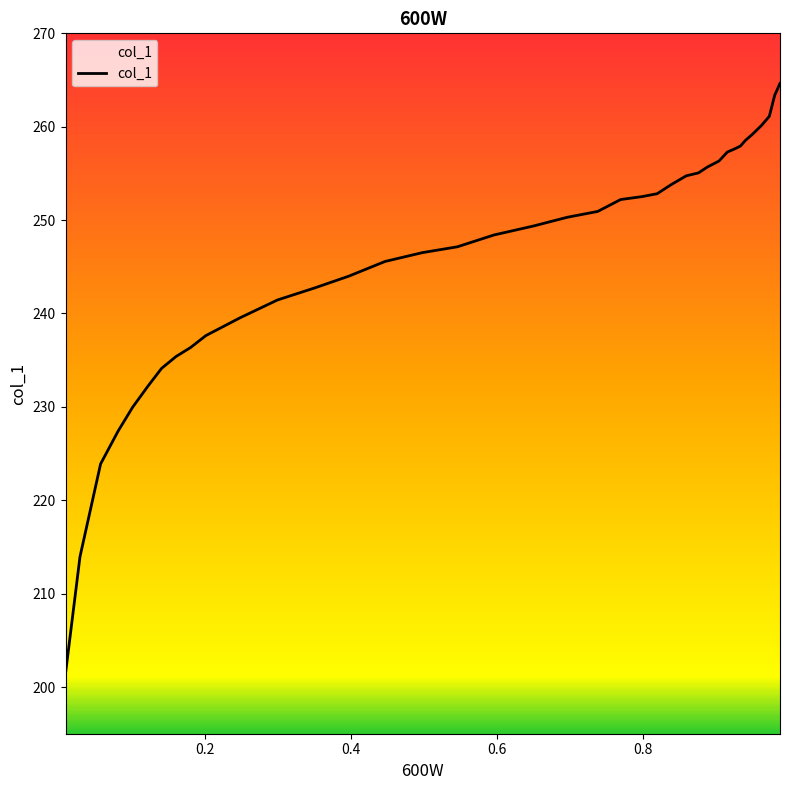

What is the smallest value displayed?

201.5